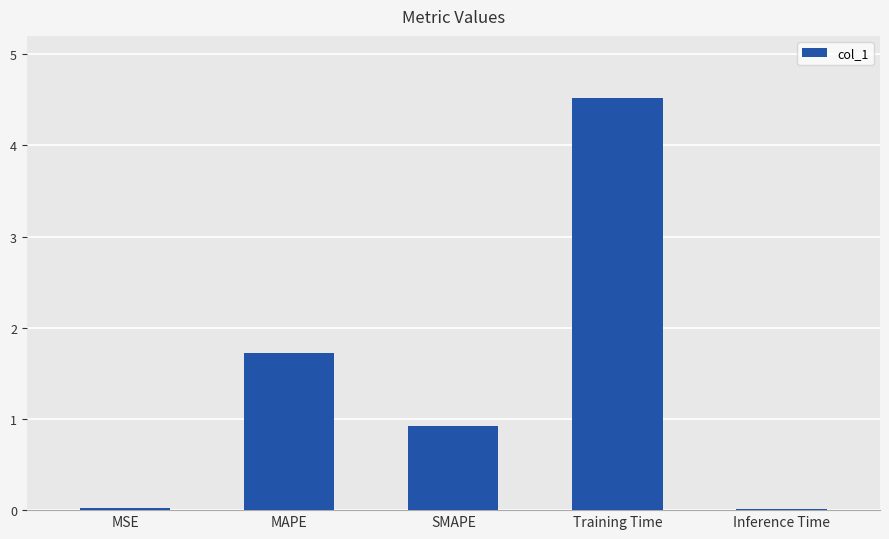

The value at MSE is 0.0. True or false?

True